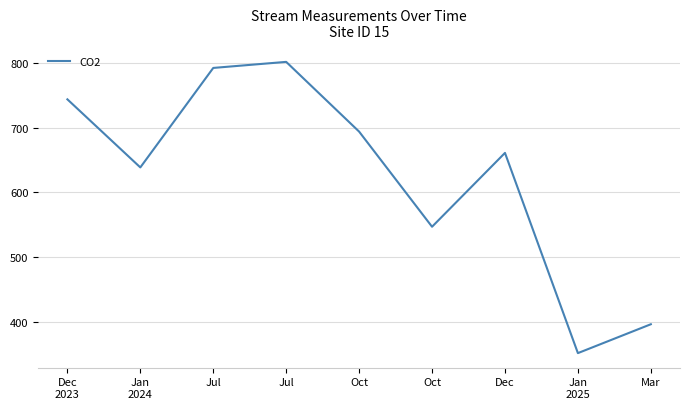

Reading left to right, list all the values displayed in this chart.

Dec
2023=743.8	Jan
2024=638.5	Jul=792.4	Jul=801.8	Oct=693.9	Oct=546.7	Dec=660.9	Jan
2025=351.1	Mar=395.8